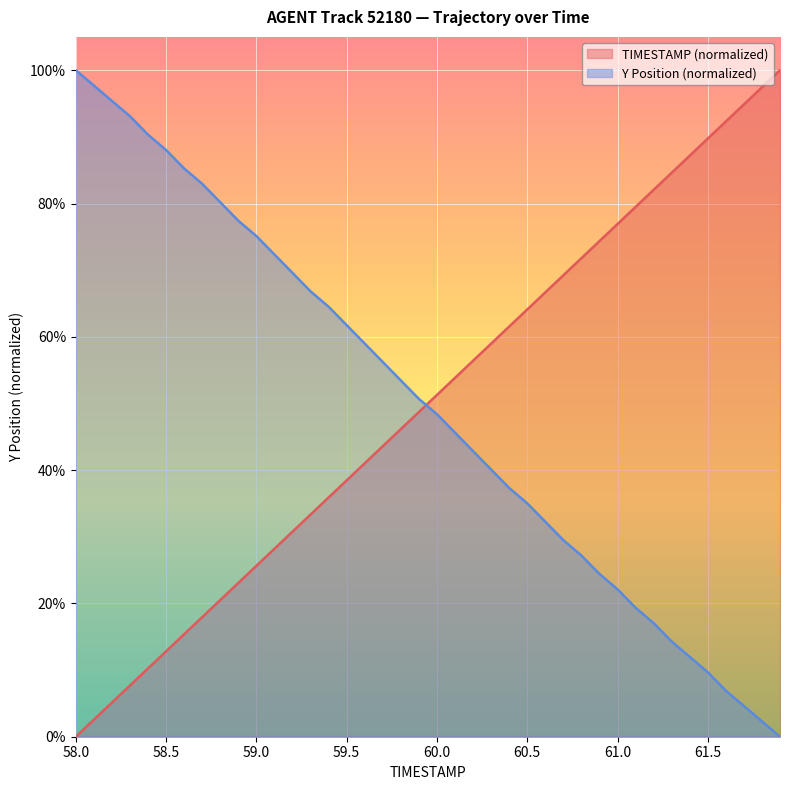

The value of Y at 59.0 is 1.1. True or false?

False